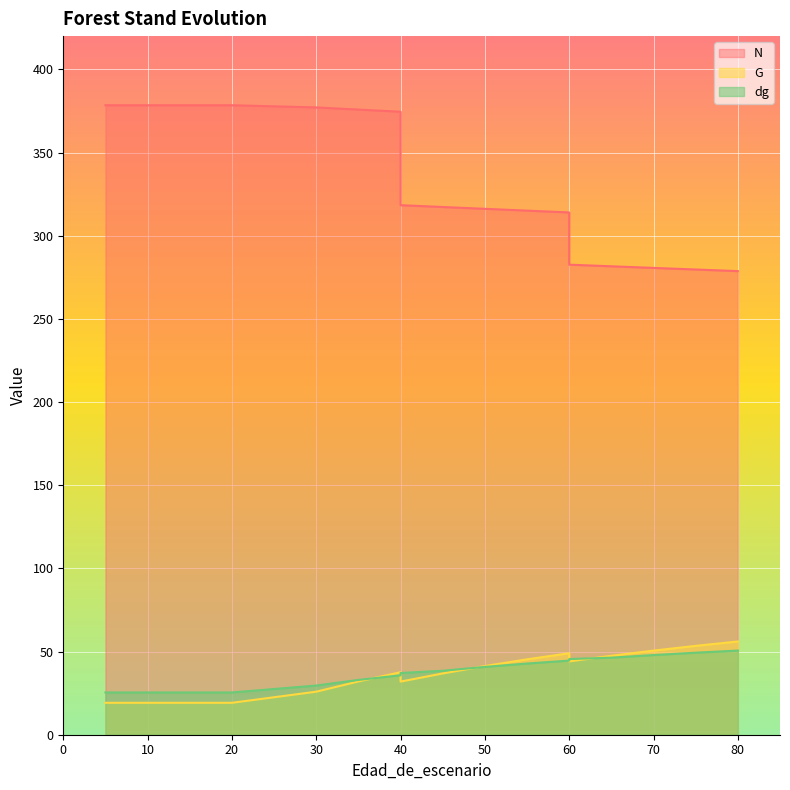

How many interior local valleys does the G series have?

2